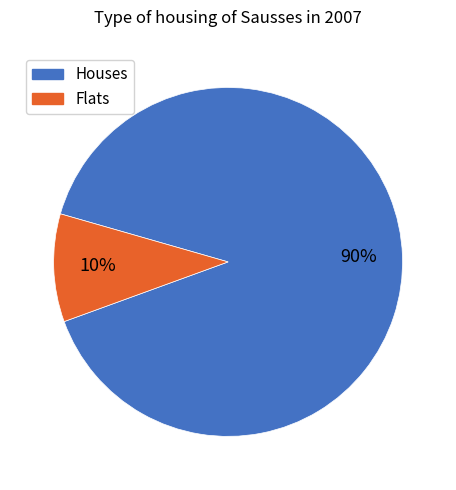

Which slice is the largest?

Houses